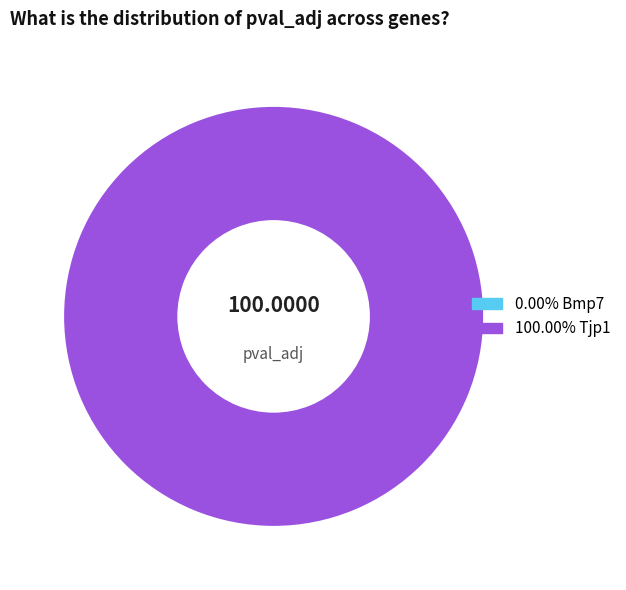

Does any single category account for the majority?

Yes